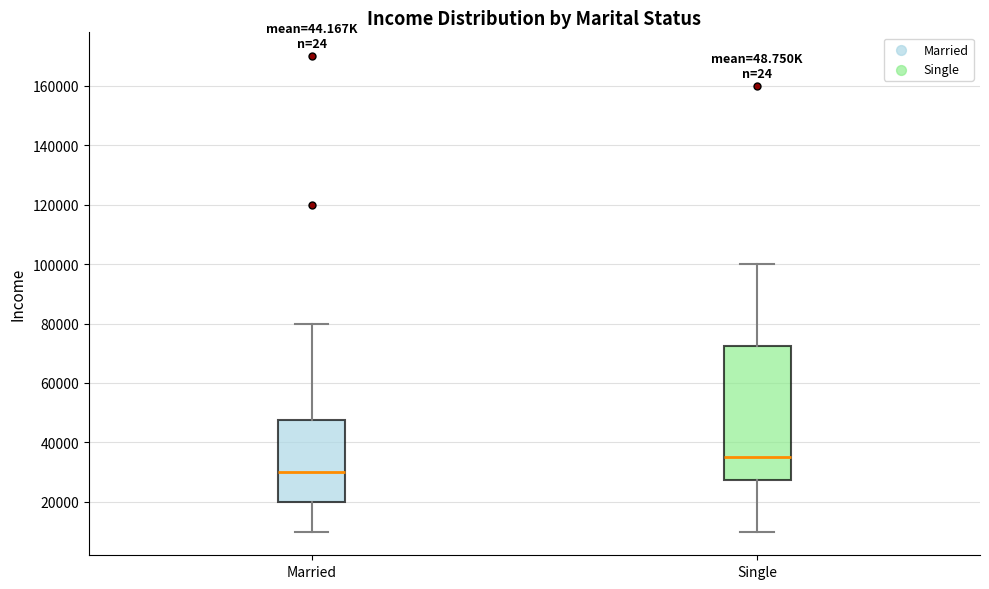

Which box's median line is the lowest?

Married